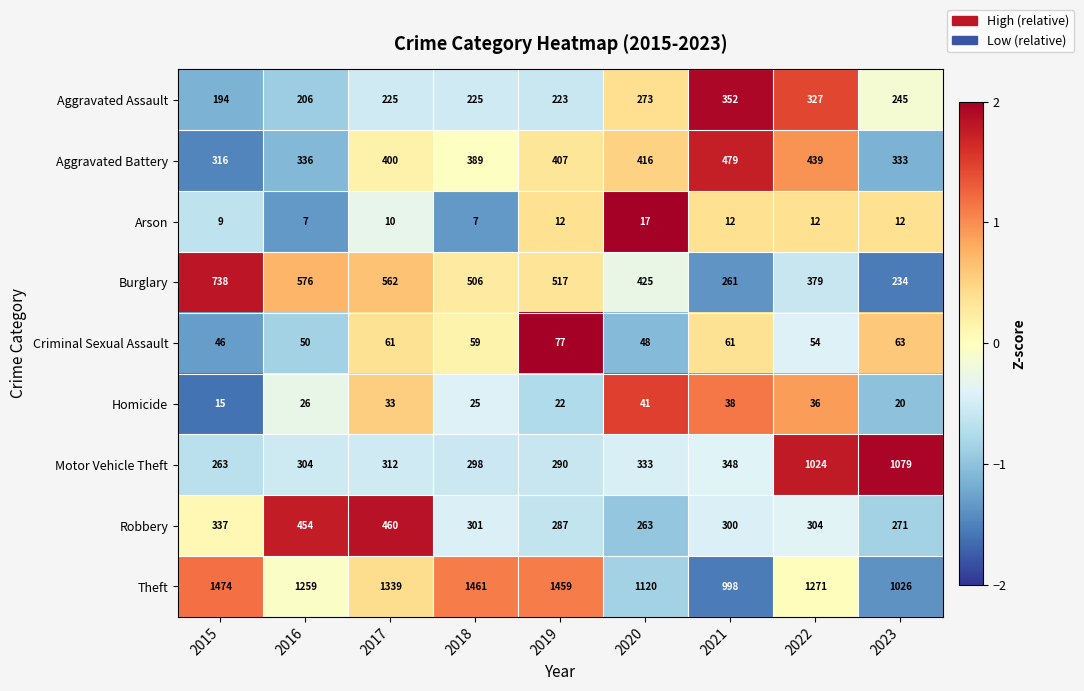

How many series are shown in this chart?

9